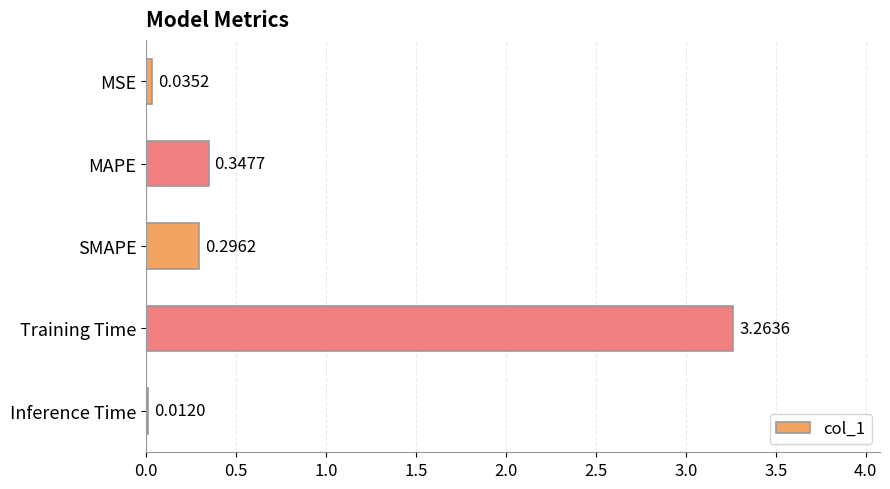

At which label is the value closest to 1?

MAPE